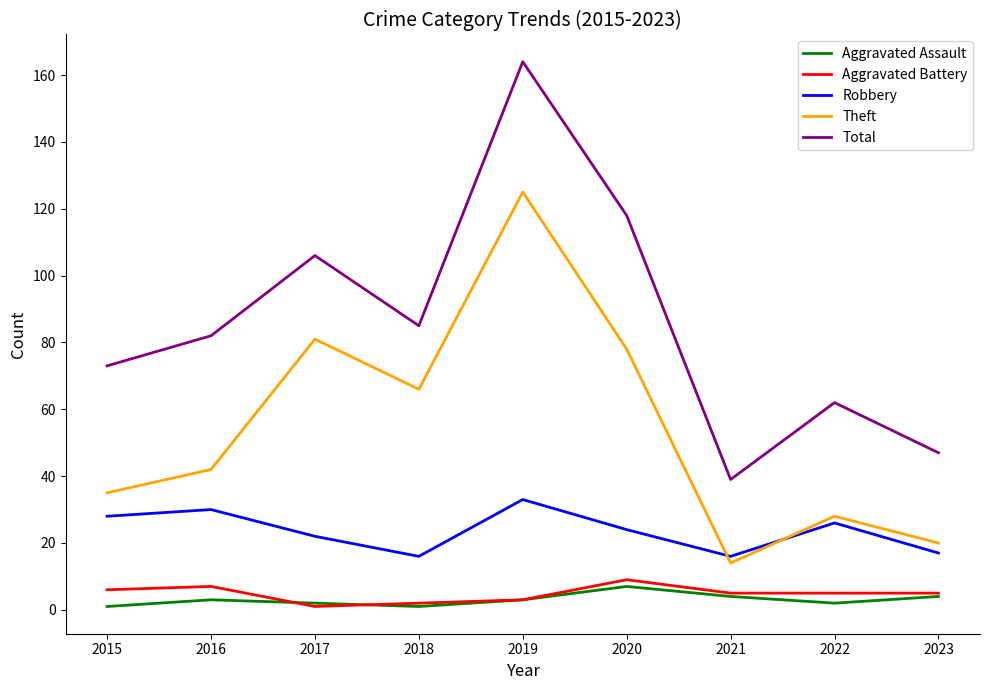

True or false: Aggravated Battery and Robbery intersect in this chart.

False